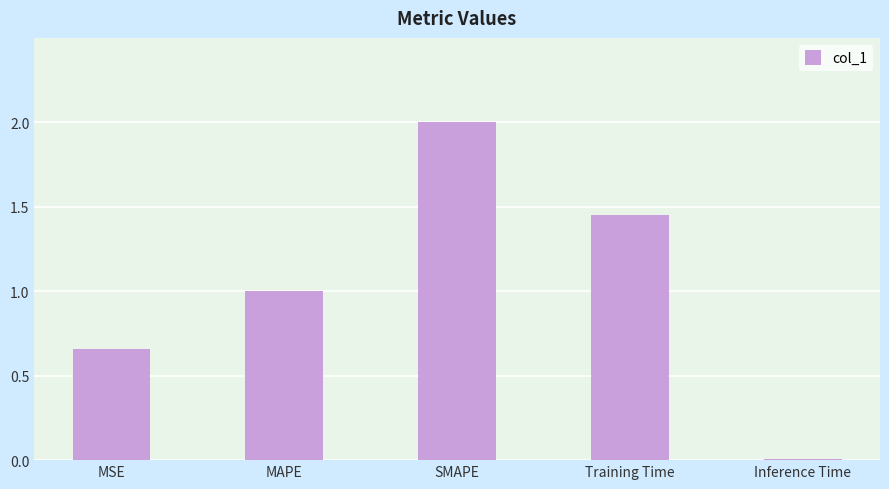

What is the sum of all values?

5.1